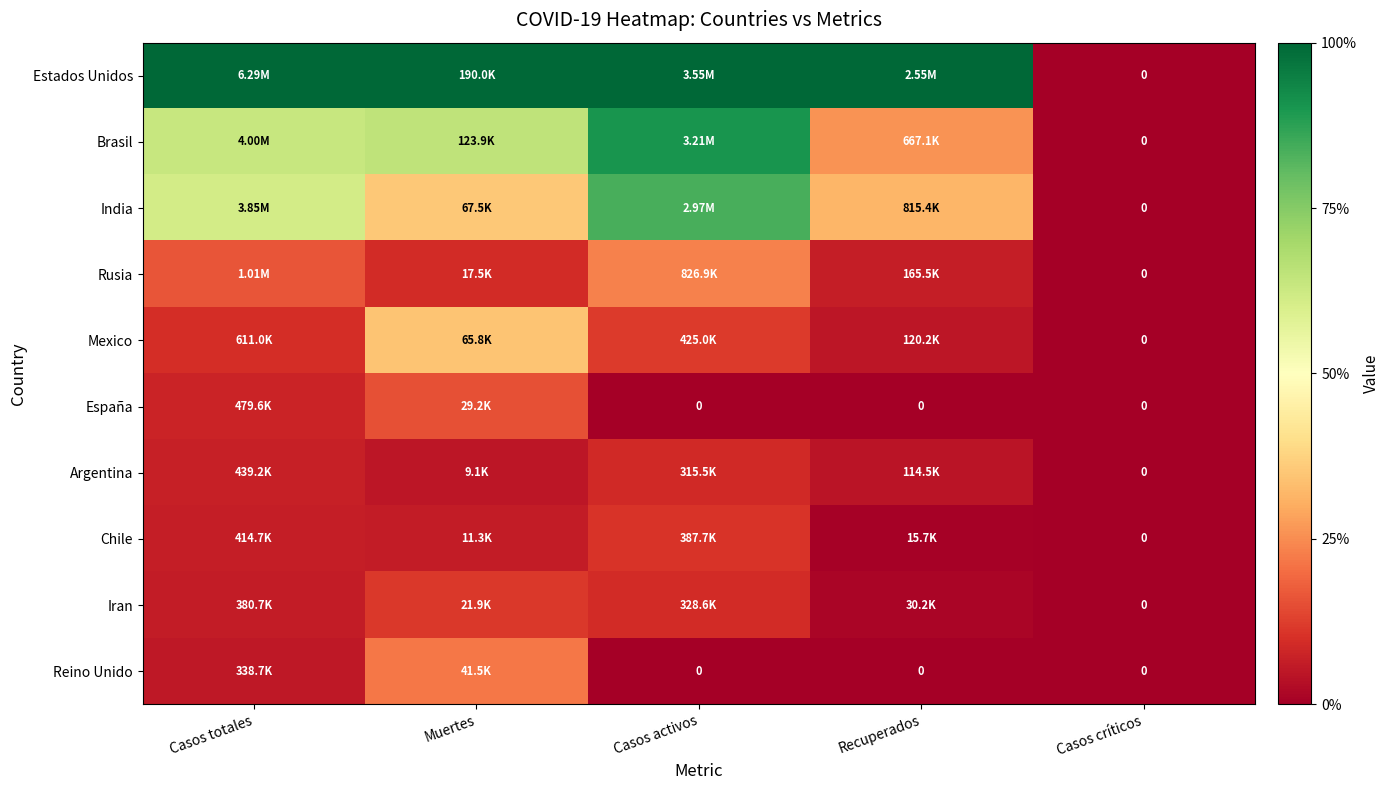

List the series in order of their peak value, highest first.

Estados Unidos, Brasil, India, Mexico, Rusia, Reino Unido, España, Iran, Chile, Argentina